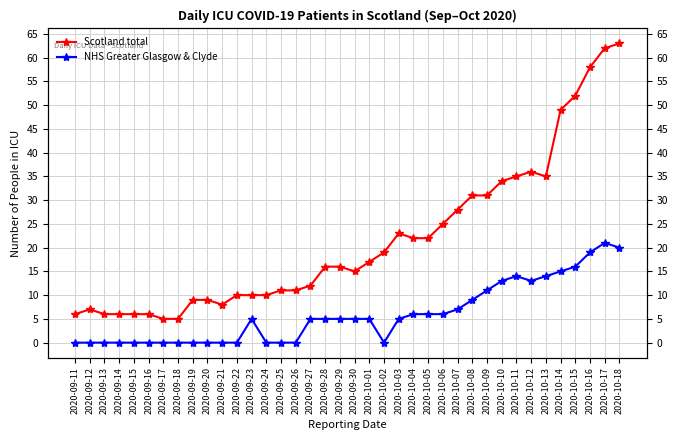

What are all the series names shown in the legend?

Scotland total, NHS Greater Glasgow & Clyde